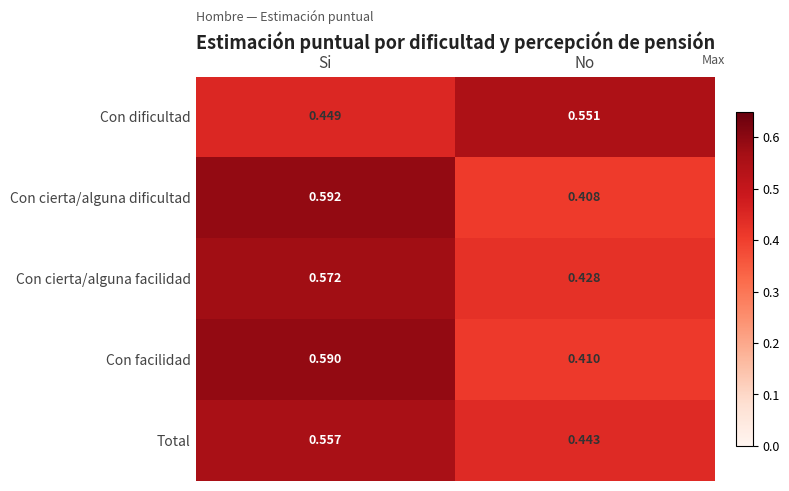

List the series in order of their peak value, highest first.

Con cierta/alguna dificultad, Con facilidad, Con cierta/alguna facilidad, Total, Con dificultad